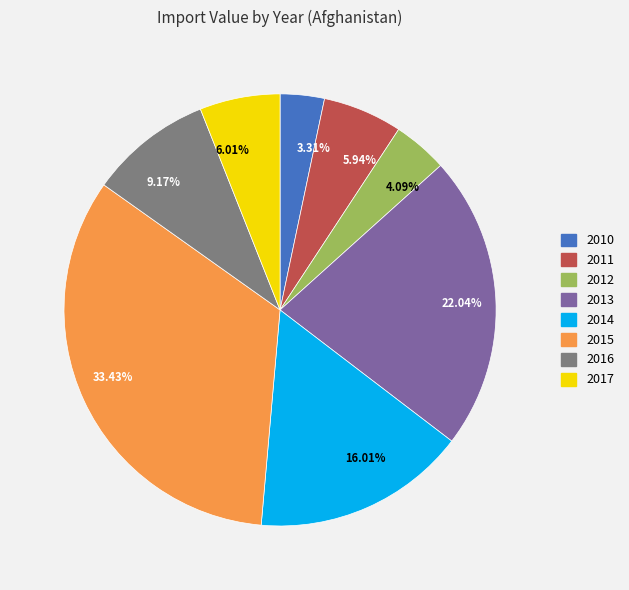

To the nearest percent, what percentage of the pie is 2015?

33%